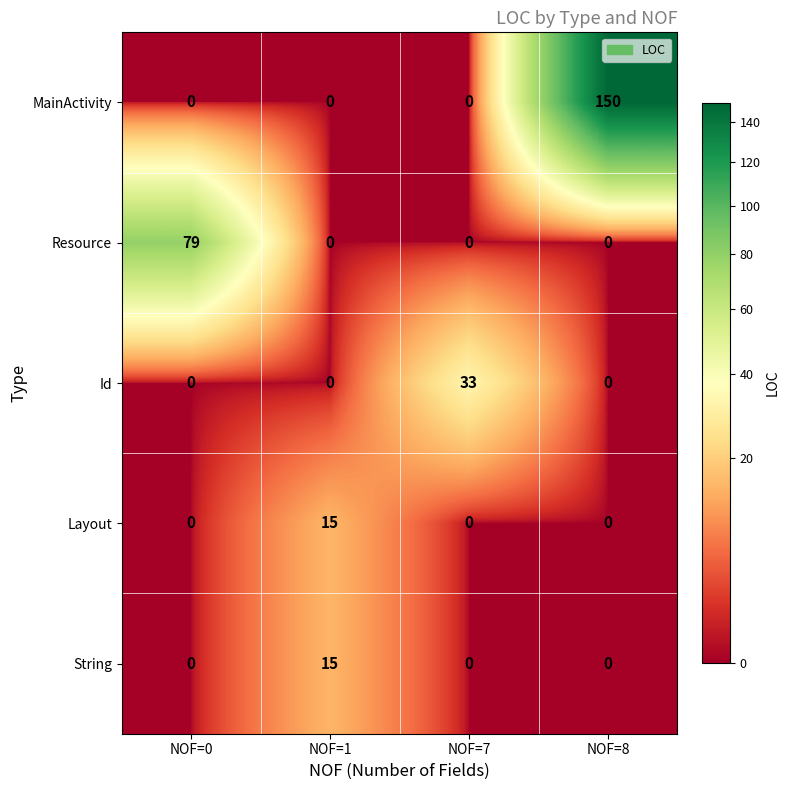

Which series changed the most between NOF=1 and NOF=8?

MainActivity